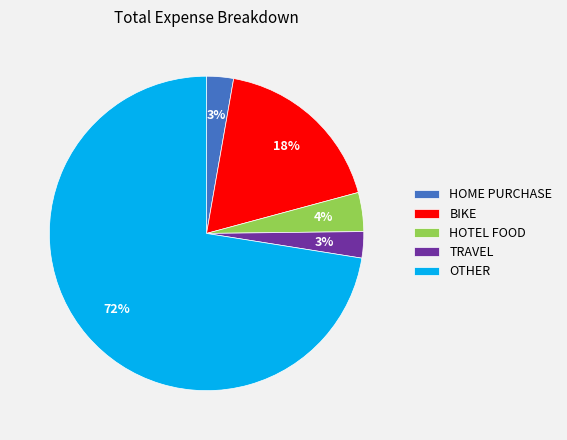

Between HOME PURCHASE and BIKE, which is larger?

BIKE